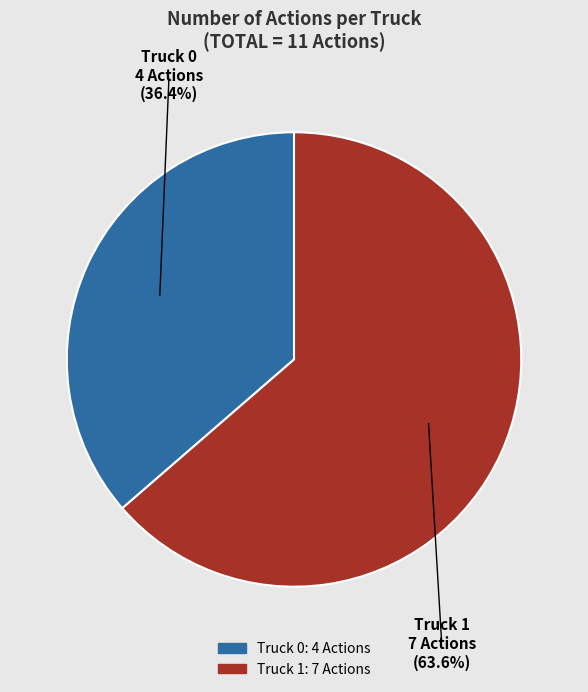

Is there any slice that represents more than half of the pie?

Yes